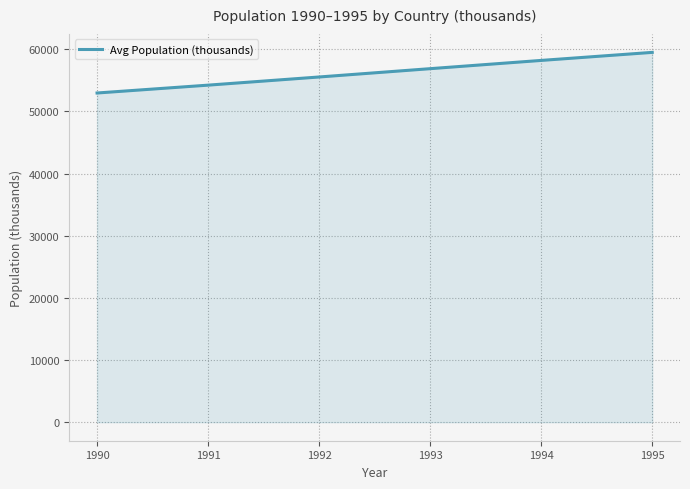

The chart shows a value of 55553.8 at 1992. True or false?

True